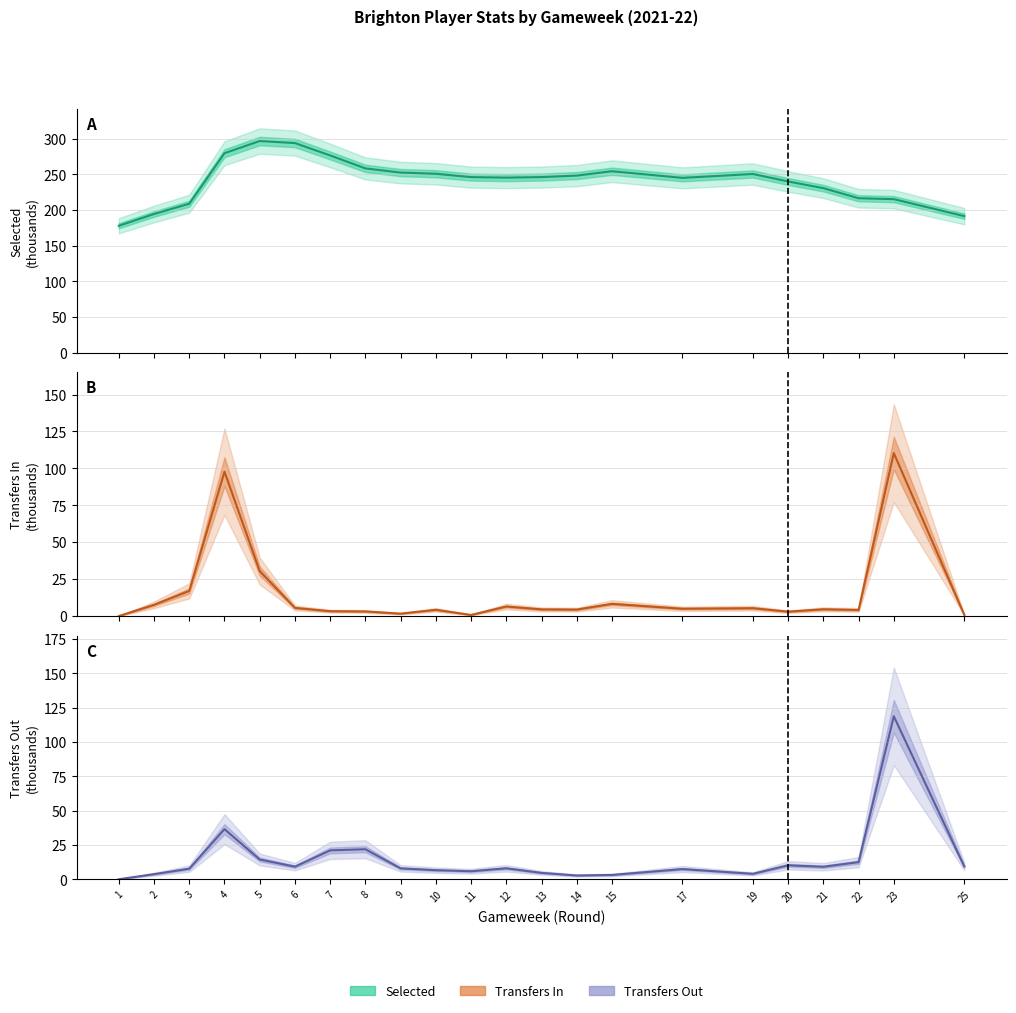

At which category does selected reach its first local valley?

12